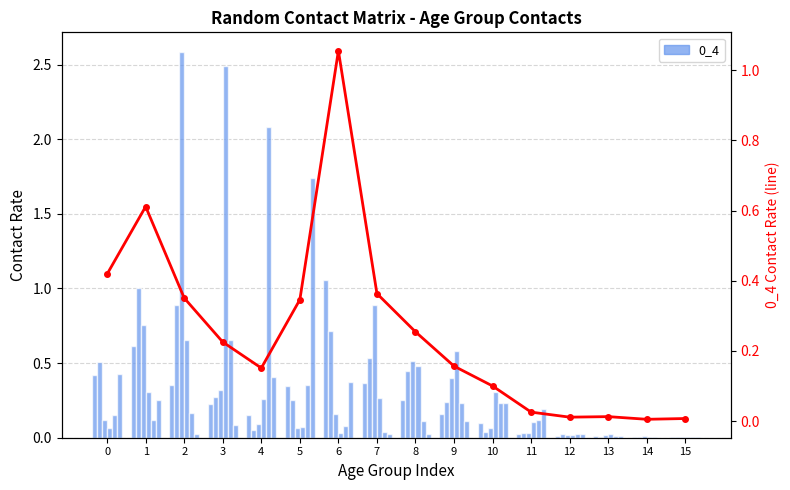

How many groups of bars are there?

16